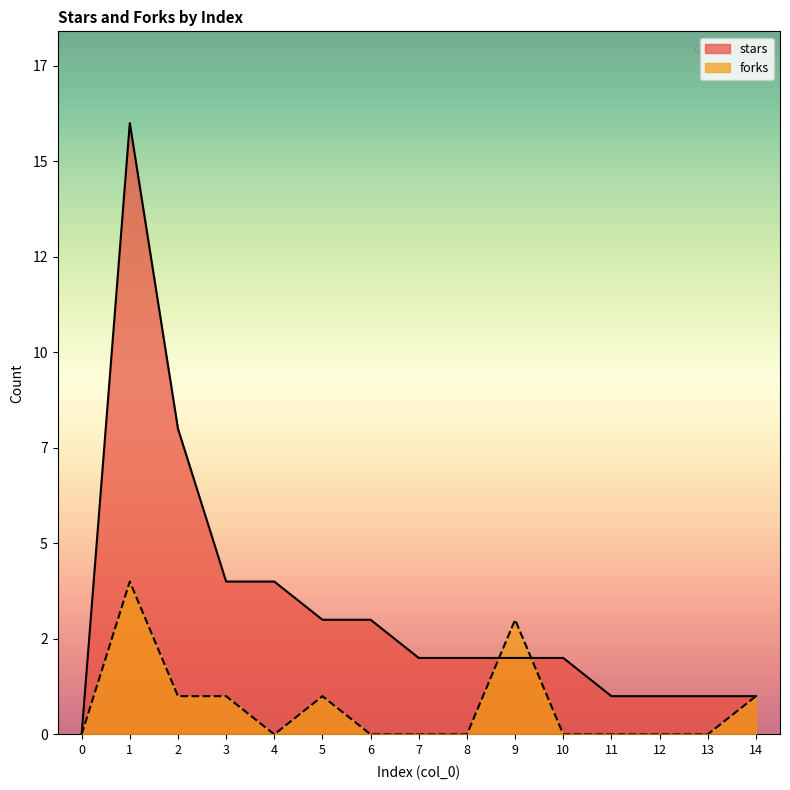

How many data points in stars are above 2?

6